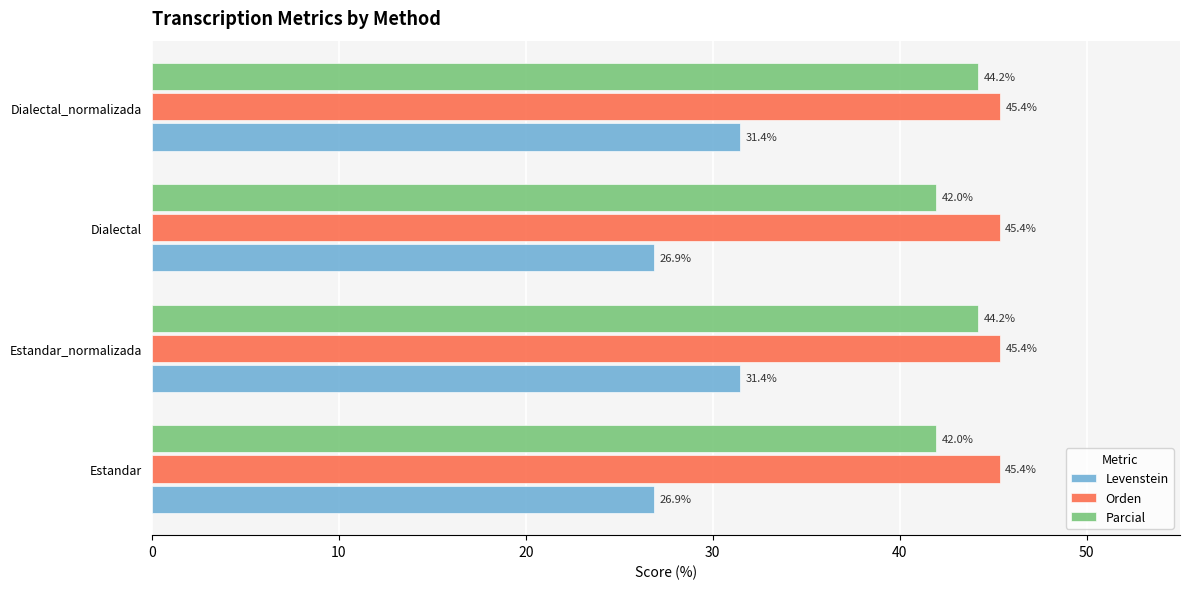

Which series has the largest total across all categories?

Orden